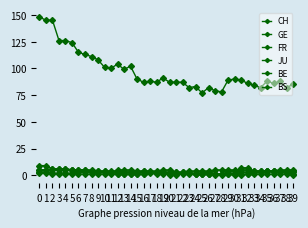

What is the greatest value displayed?

148